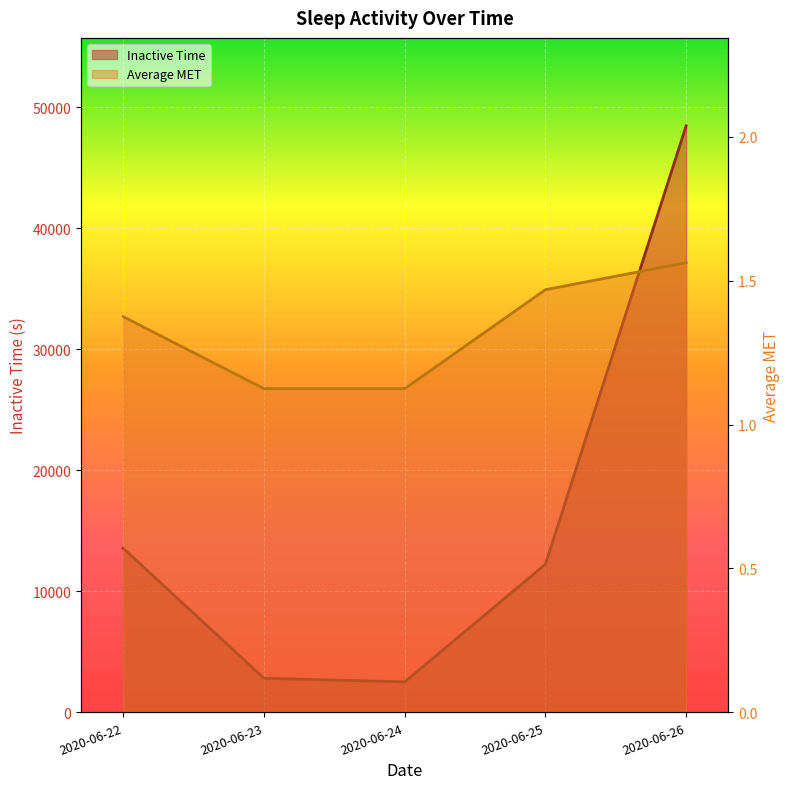

What is the sum of all Inactive Time values?

79620.0